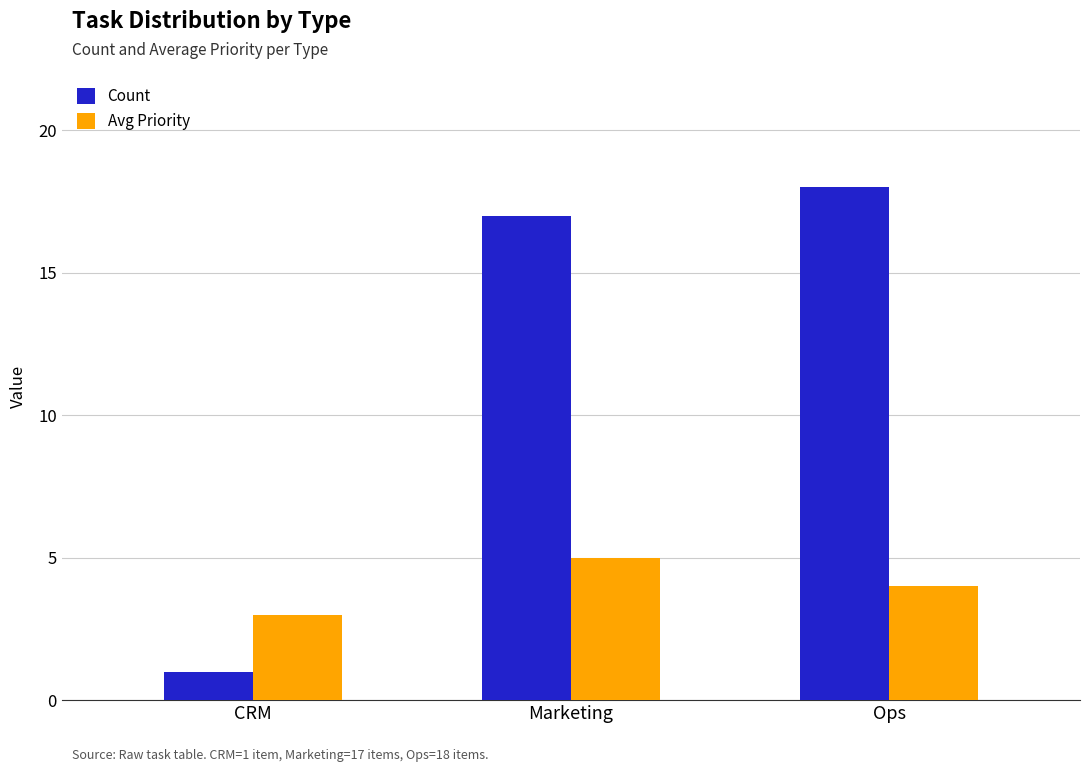

How many bars are there in total?

6